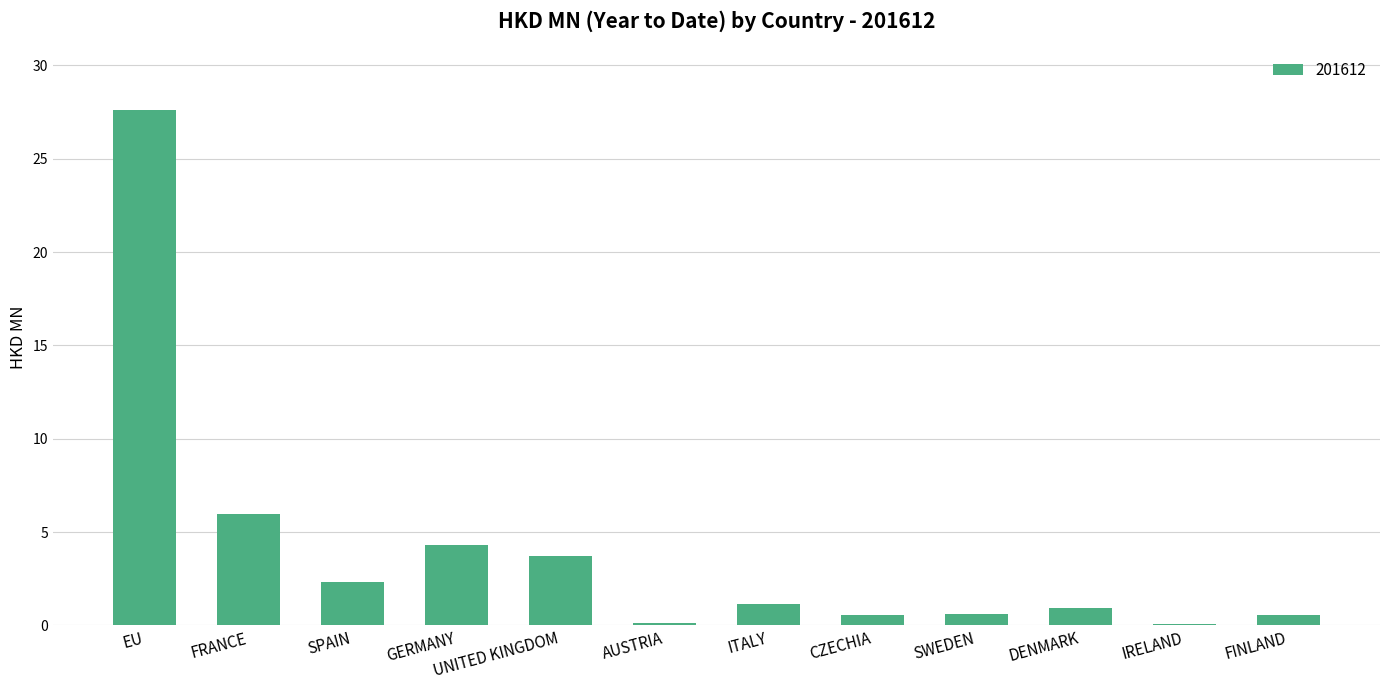

What is the sum of all values?

47.9